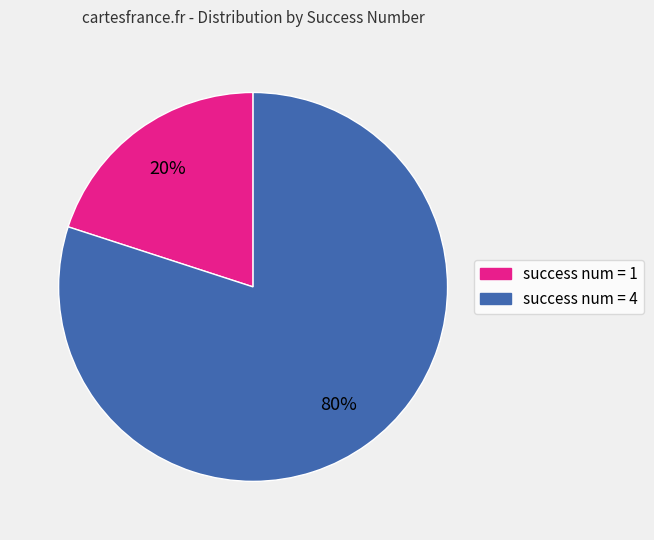

Do success num = 4 and success num = 1 together represent more than half of the pie?

Yes